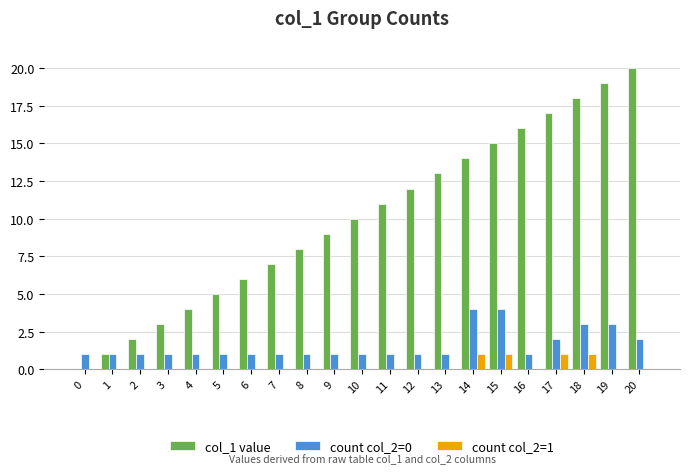

Are the bars horizontal?

No